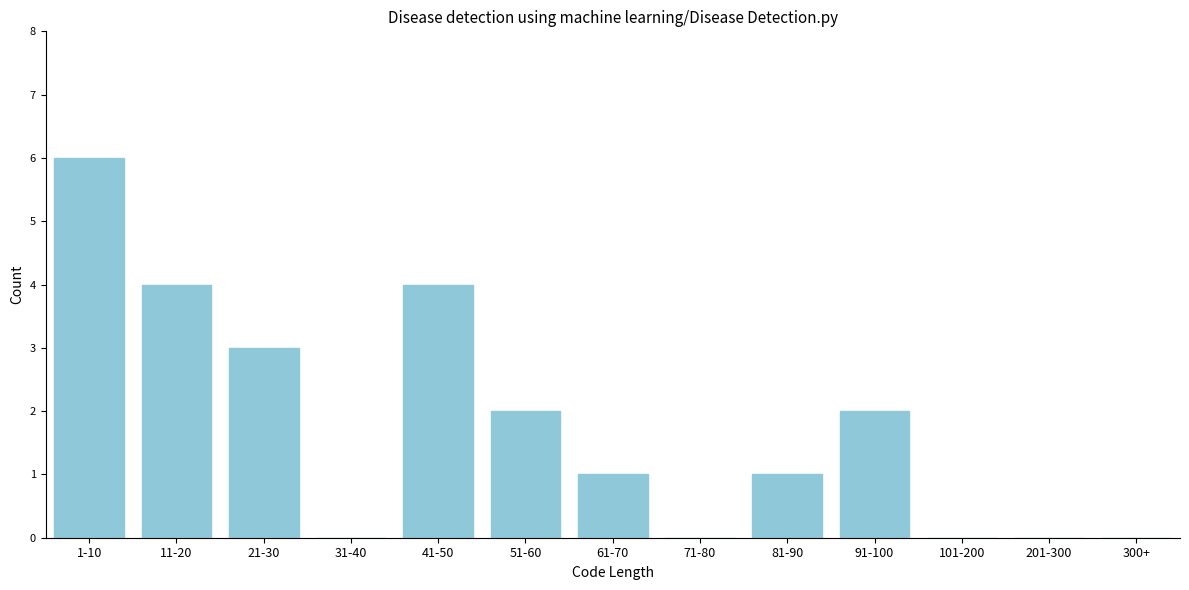

Reading left to right, what are all the values shown in this chart?

1-10=6	11-20=4	21-30=3	31-40=0	41-50=4	51-60=2	61-70=1	71-80=0	81-90=1	91-100=2	101-200=0	201-300=0	300+=0